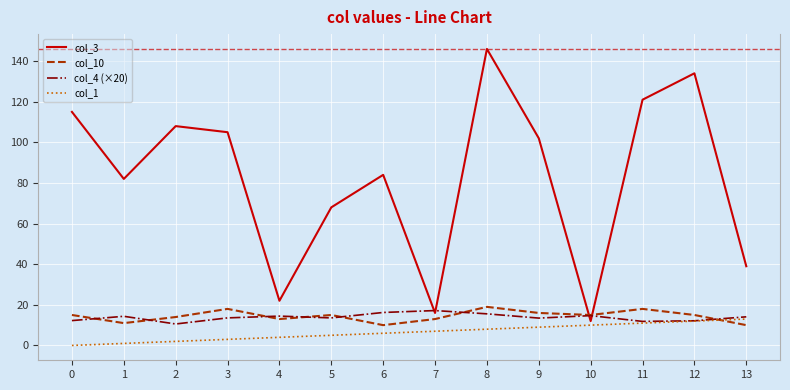

What is the sum of all col_1 values?

91.0